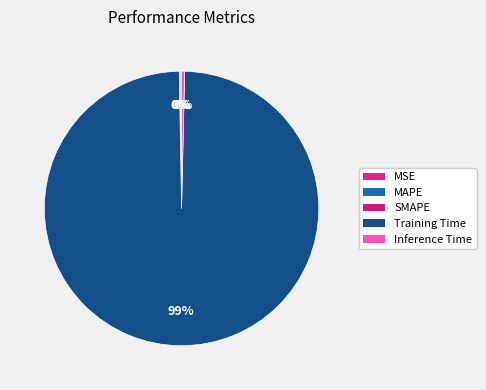

Does any single category account for the majority?

Yes